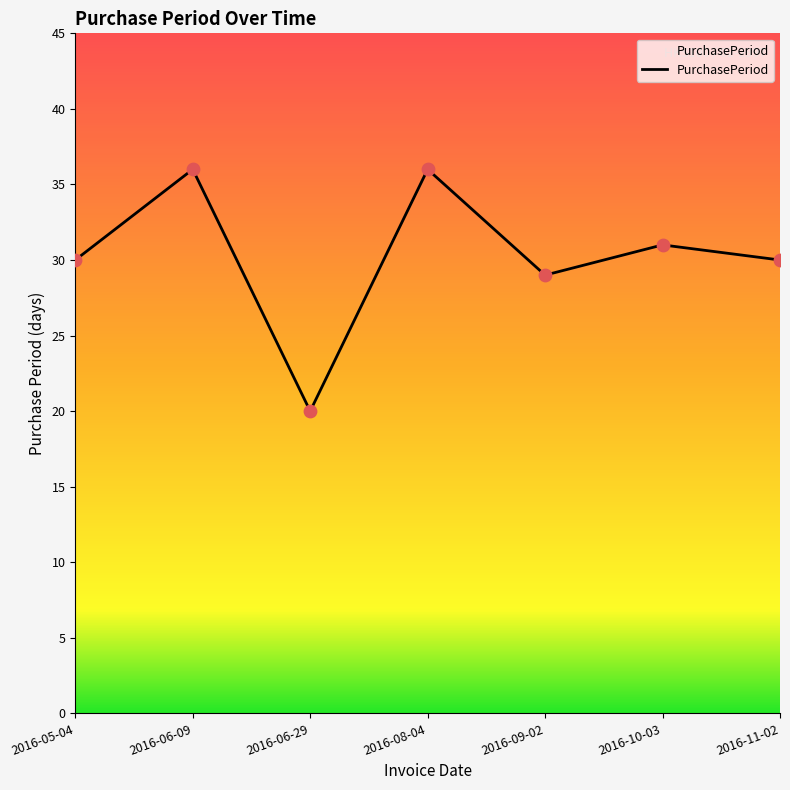

What is the change in value from 2016-06-09 to 2016-11-02?

-6